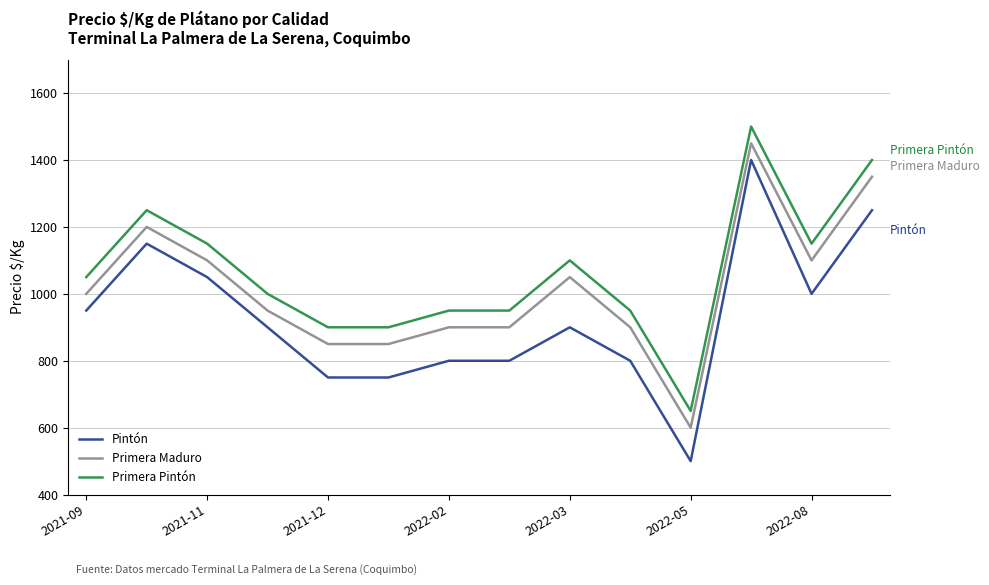

What is the maximum value for Primera Pintón?

1500